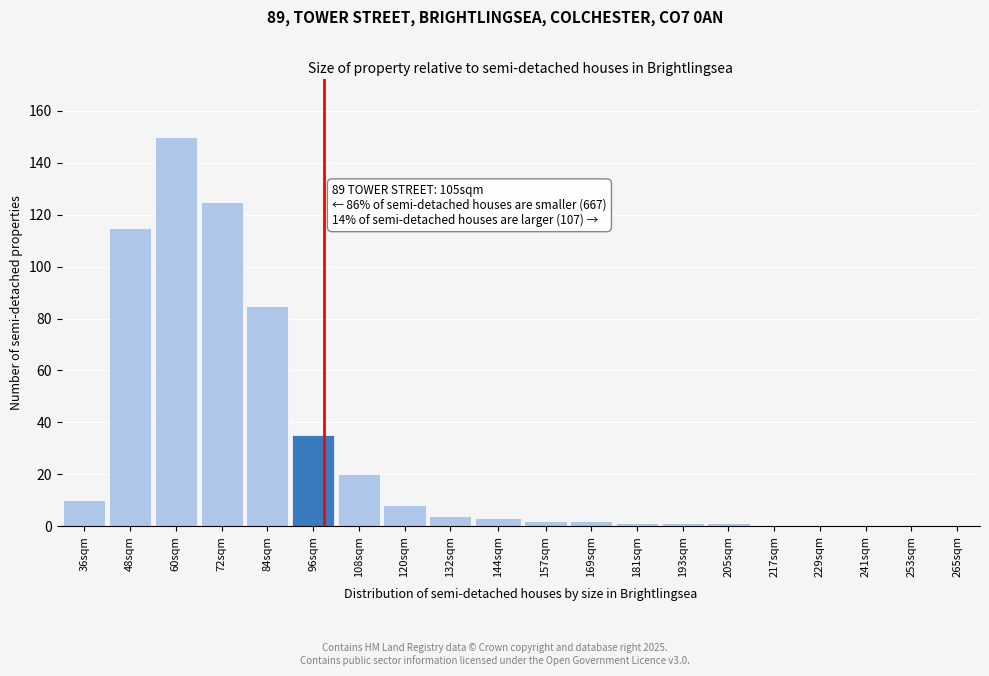

Reading left to right, what are all the values shown in this chart?

36sqm=10	48sqm=115	60sqm=150	72sqm=125	84sqm=85	96sqm=35	108sqm=20	120sqm=8	132sqm=4	144sqm=3	157sqm=2	169sqm=2	181sqm=1	193sqm=1	205sqm=1	217sqm=0	229sqm=0	241sqm=0	253sqm=0	265sqm=0